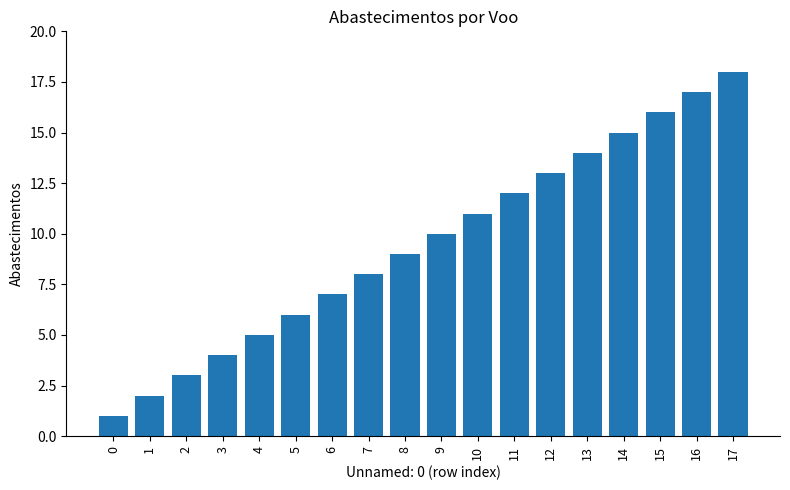

List the labels in order of value, smallest first.

0, 1, 2, 3, 4, 5, 6, 7, 8, 9, 10, 11, 12, 13, 14, 15, 16, 17